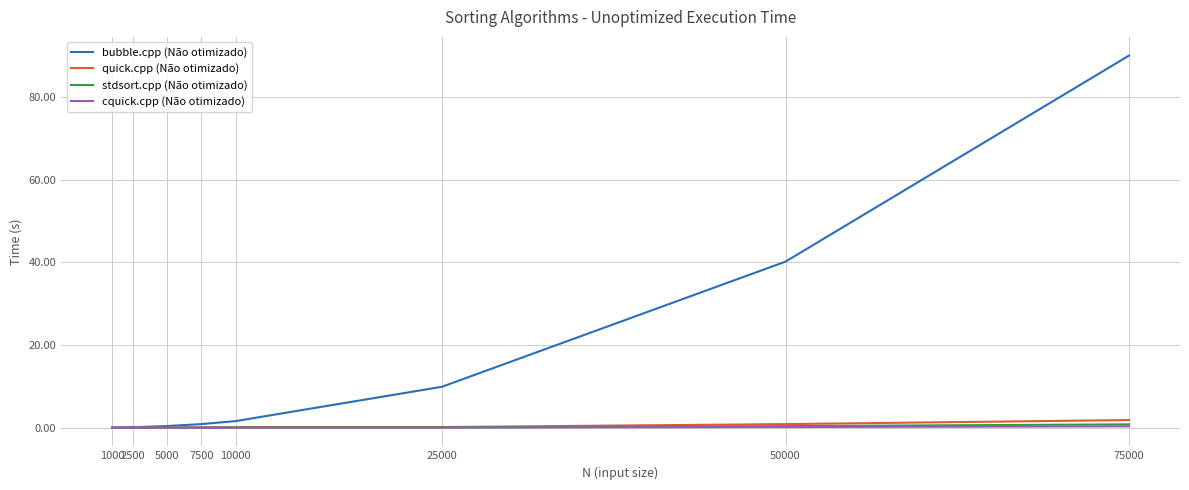

At which category is the sum across all series the highest?

75000